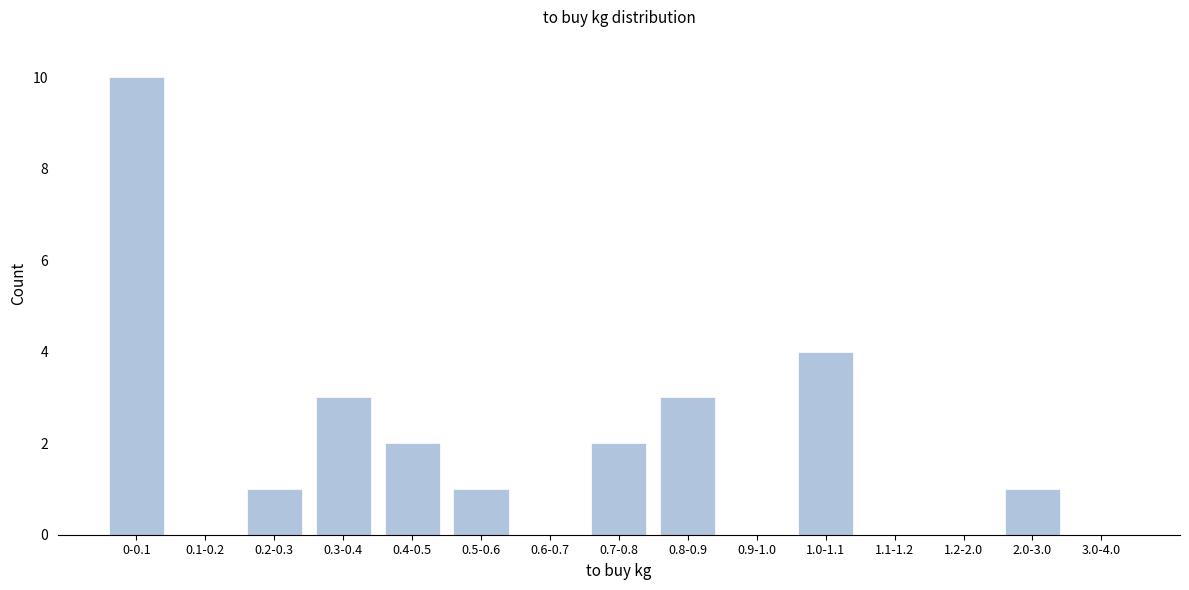

Reading left to right, what are all the values shown in this chart?

0-0.1=10	0.1-0.2=0	0.2-0.3=1	0.3-0.4=3	0.4-0.5=2	0.5-0.6=1	0.6-0.7=0	0.7-0.8=2	0.8-0.9=3	0.9-1.0=0	1.0-1.1=4	1.1-1.2=0	1.2-2.0=0	2.0-3.0=1	3.0-4.0=0